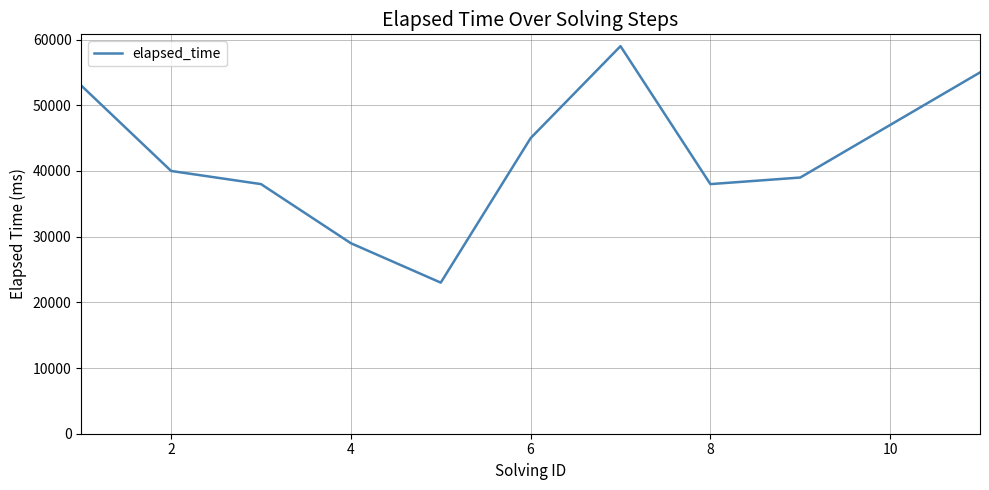

What is the difference between the maximum and minimum values?

36000